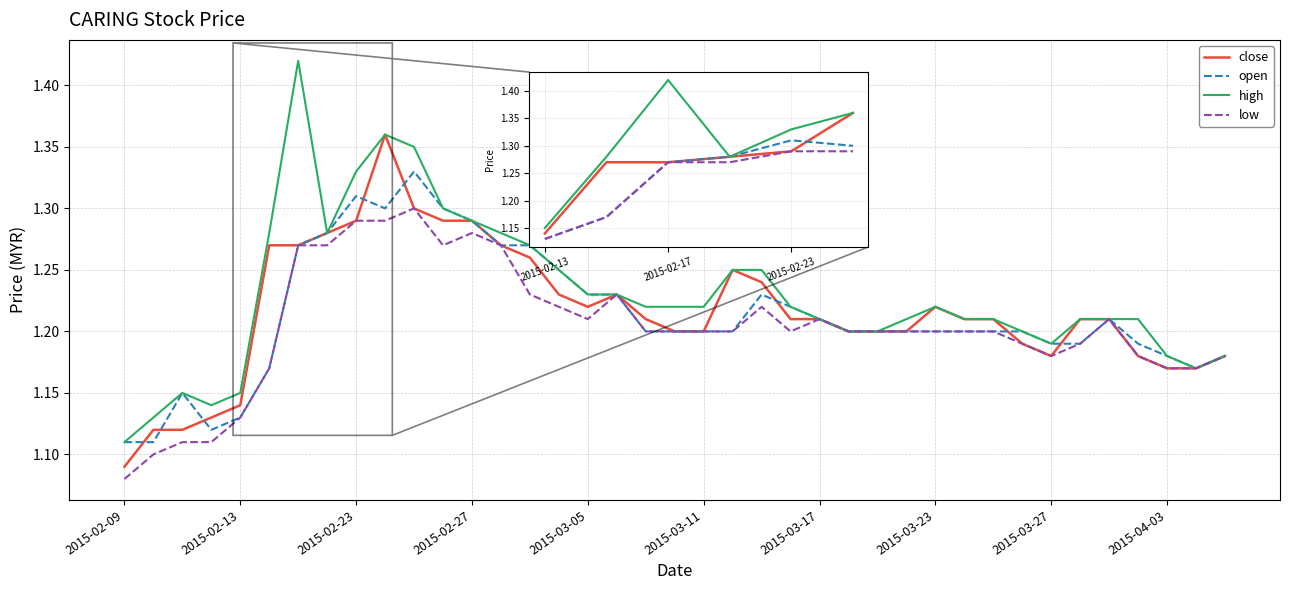

Which series has the widest spread of values?

high